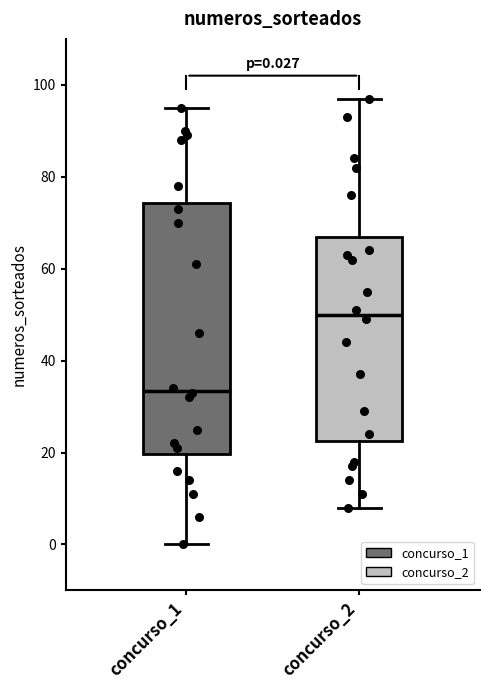

Which box's median line is the lowest?

concurso_1